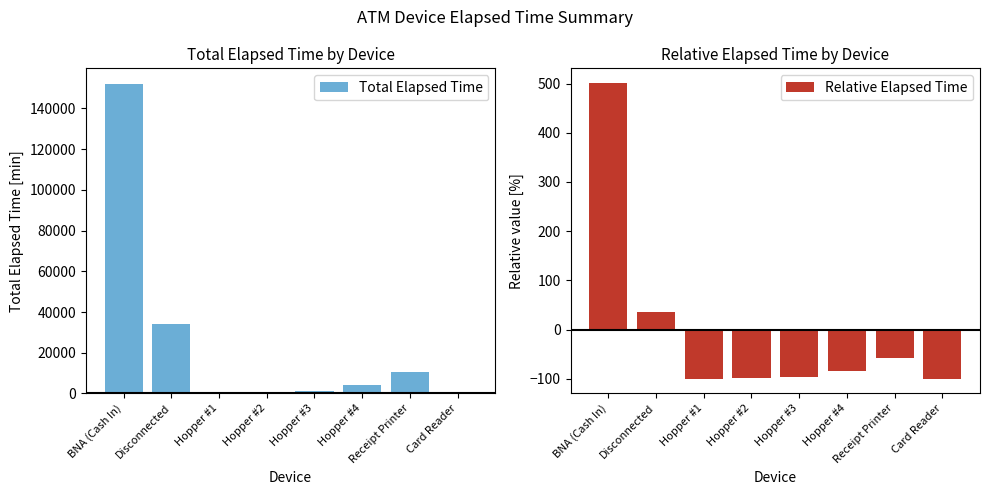

How many data points does each series have?

8